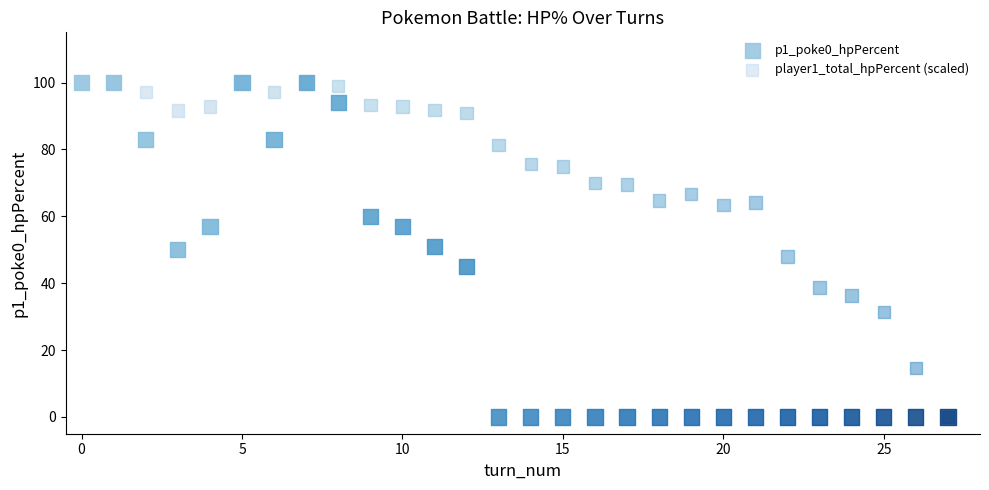

What are all the series names shown in the legend?

p1_poke0_hpPercent, player1_total_hpPercent (scaled)